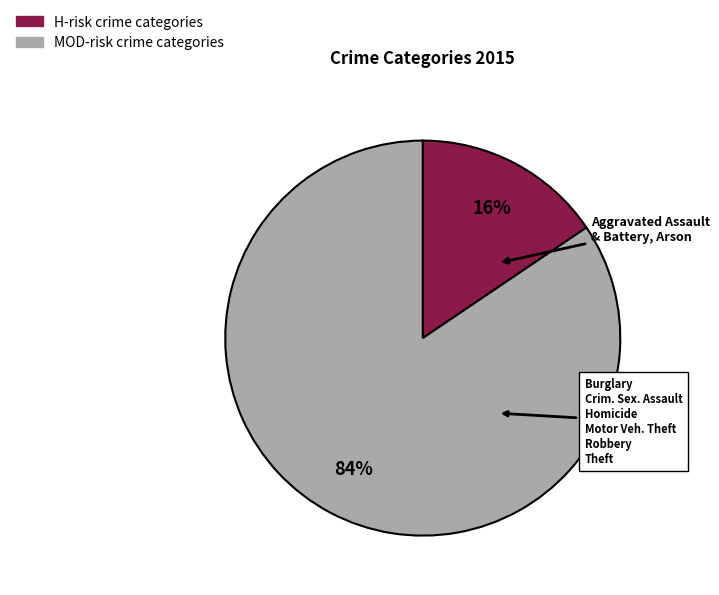

Does any single category account for the majority?

Yes